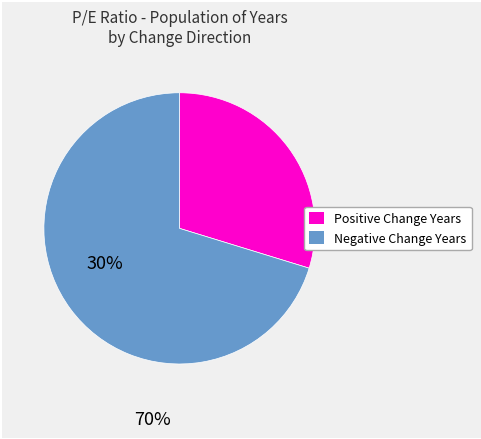

Is there any slice that represents more than half of the pie?

Yes